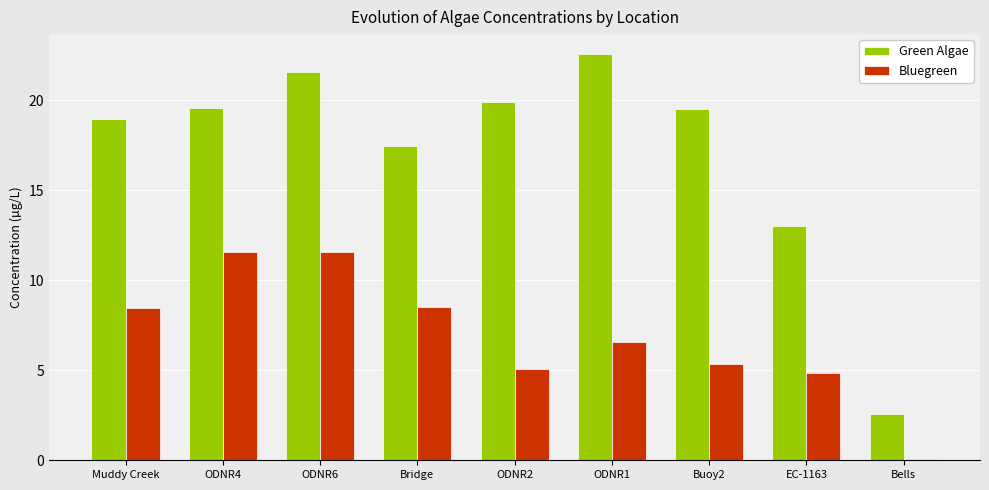

Which series changed the most between EC-1163 and Bells?

Green Algae